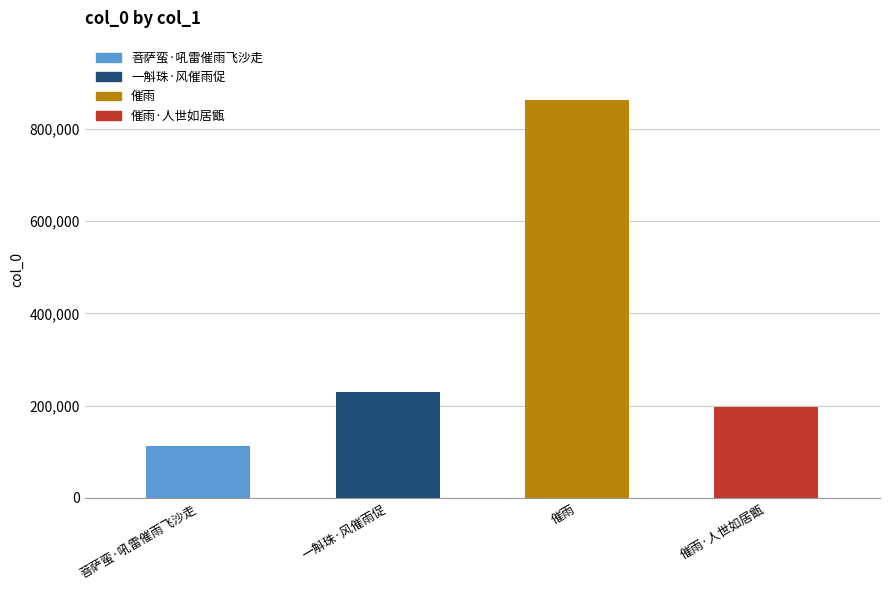

Rank the categories by value from lowest to highest.

菩萨蛮·吼雷催雨飞沙走, 催雨·人世如居甑, 一斛珠·风催雨促, 催雨